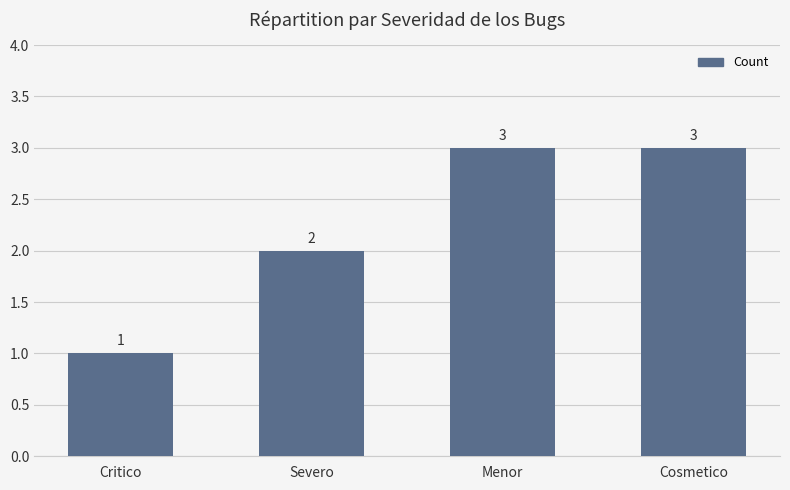

Are the bars grouped side by side (vs. stacked)?

No